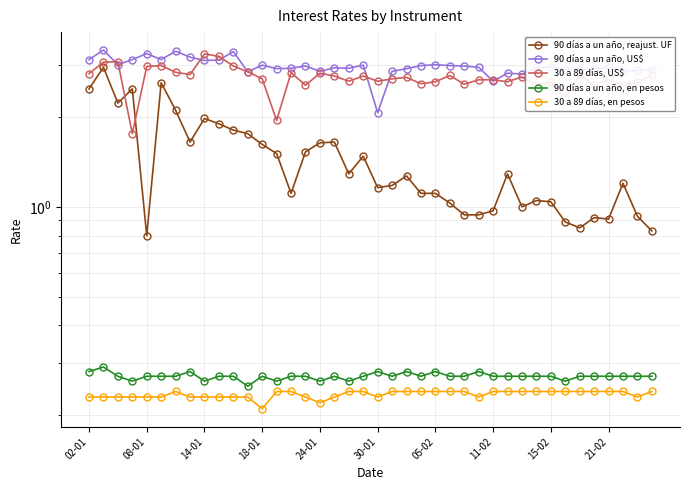

What is the difference between the maximum and minimum values in the 90 días a un año, US$ series?

1.3